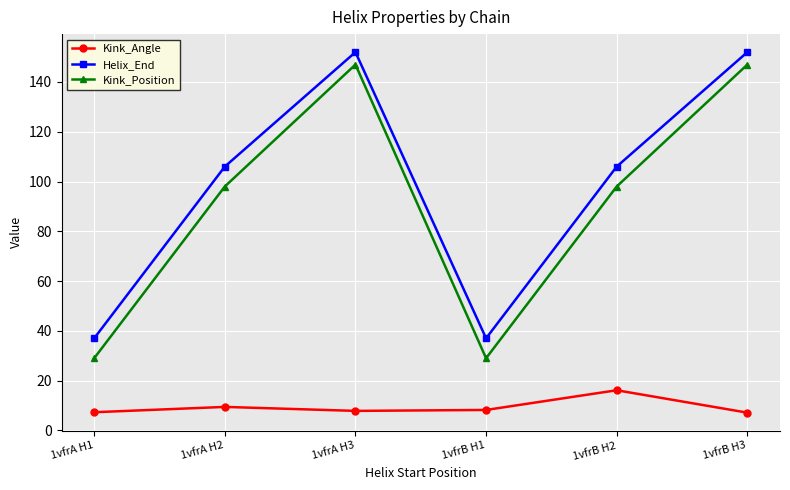

The value of Kink_Angle at 1vfrB H2 is 27.4. True or false?

False